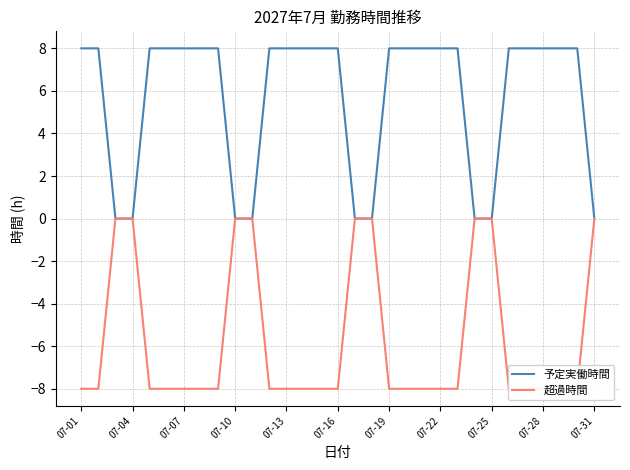

Which category has the lowest value across all series?

07-01